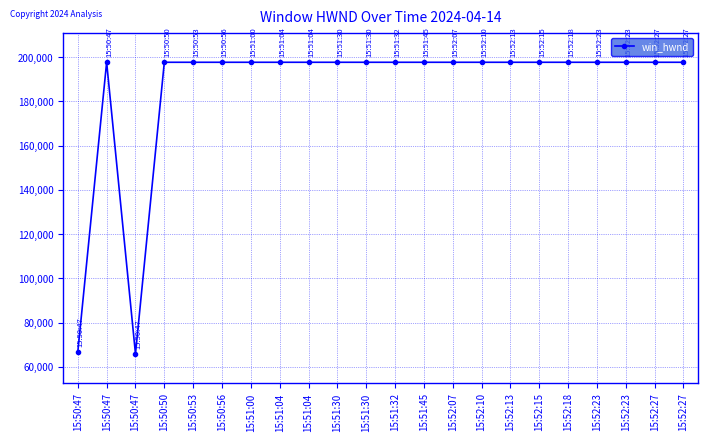

How many points are lower than both their immediate neighbors (excluding endpoints)?

1